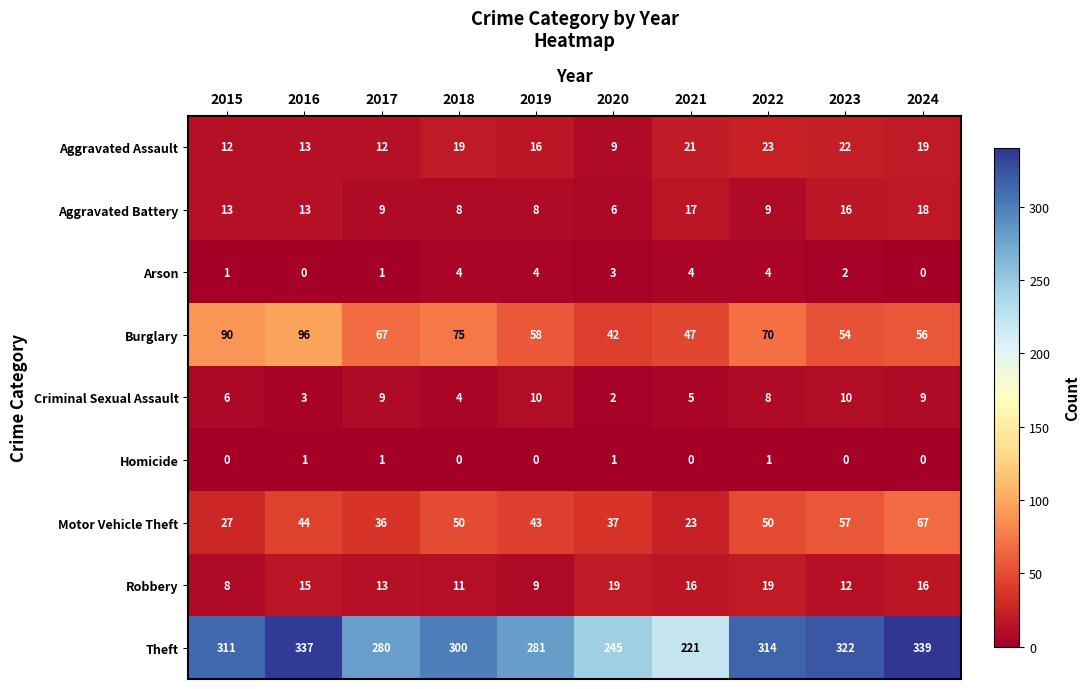

Which series has the largest total across all categories?

Theft